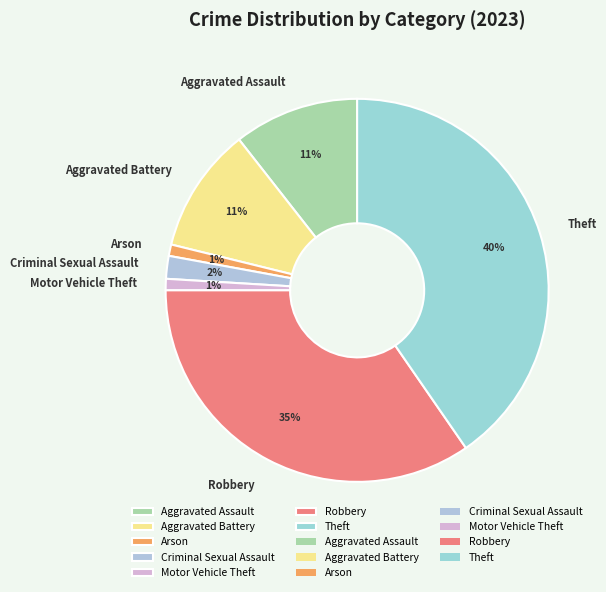

What is the ratio of the value at Aggravated Battery to the value at Robbery?

0.3